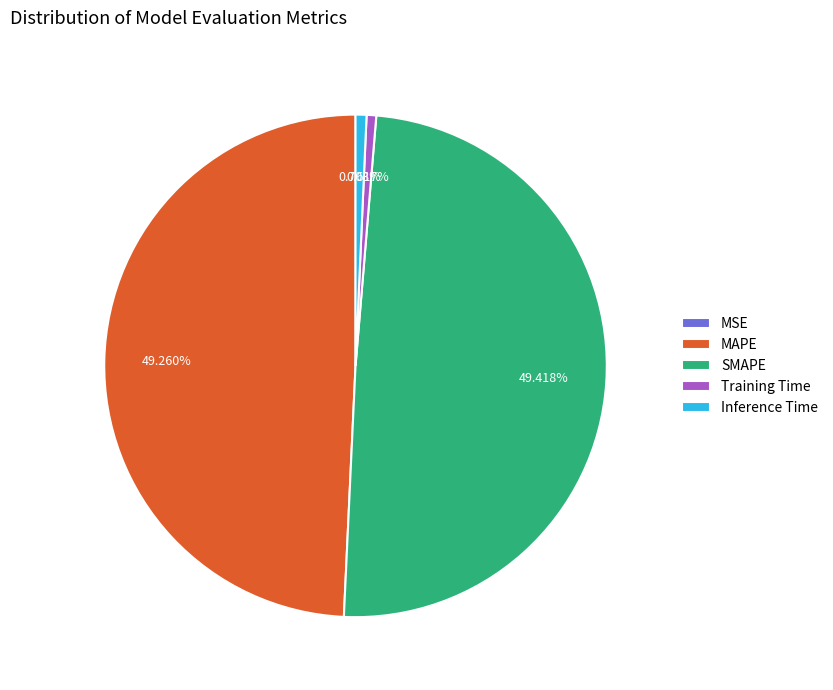

Is there any slice that represents more than half of the pie?

No